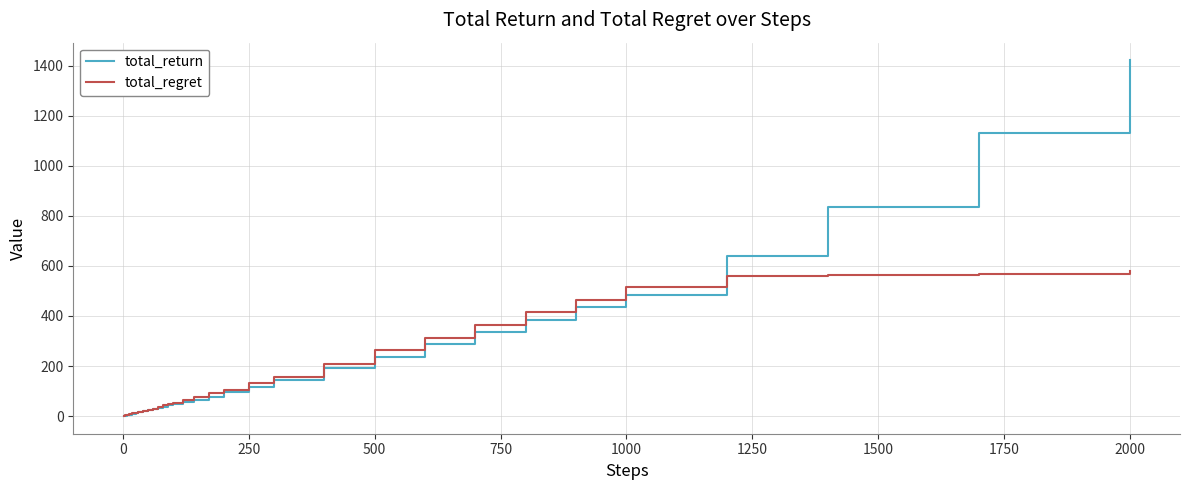

Which series has the largest range (max minus min)?

total_return